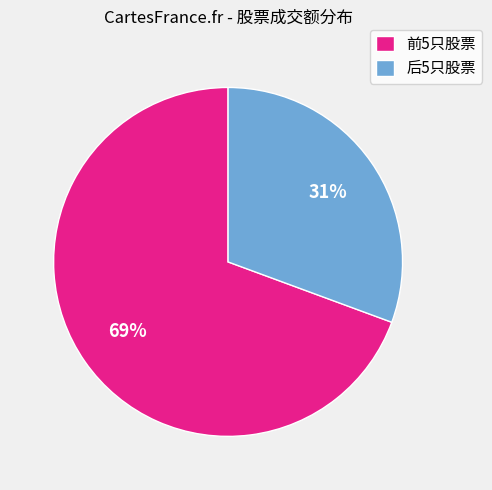

Rank the categories by value from lowest to highest.

后5只股票, 前5只股票